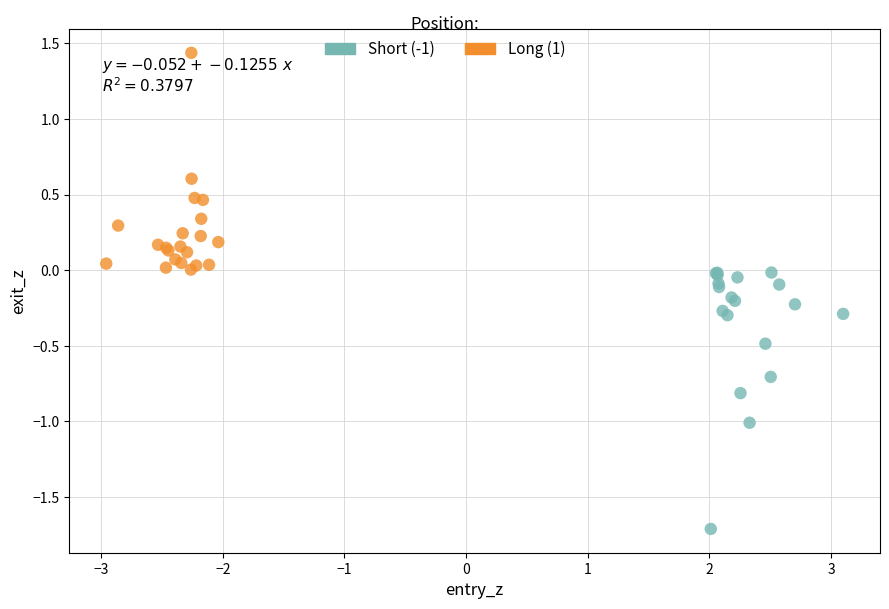

Which series has the largest Y range (max minus min)?

Short (-1)